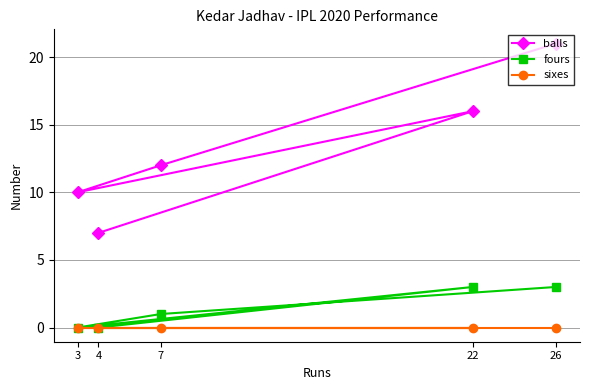

Is this an area chart (filled region under the line)?

No